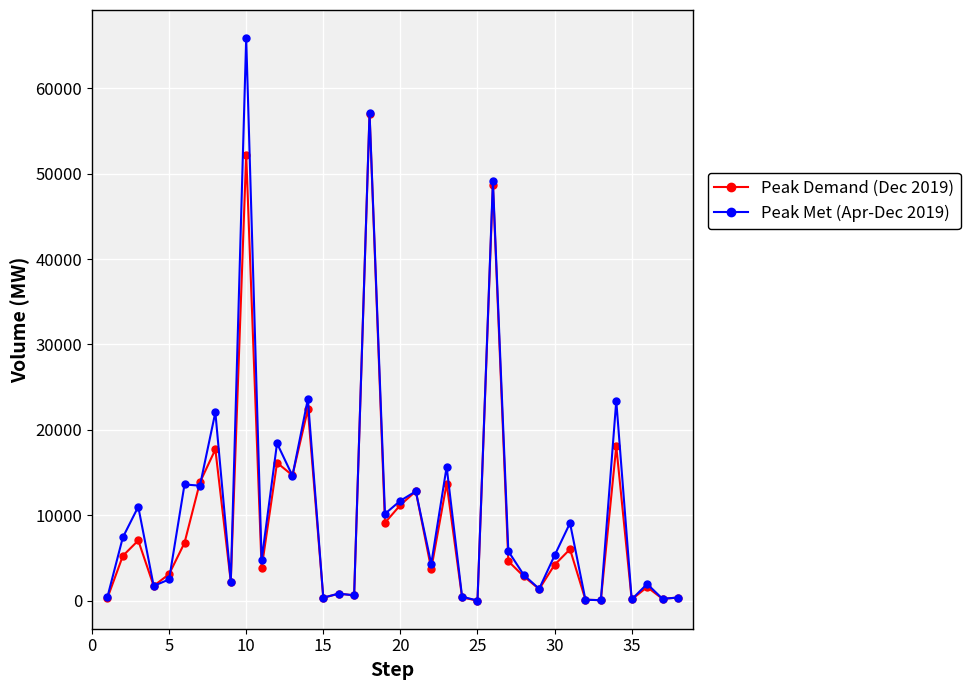

List the series in order of their peak value, highest first.

Peak Met (Apr-Dec 2019), Peak Demand (Dec 2019)